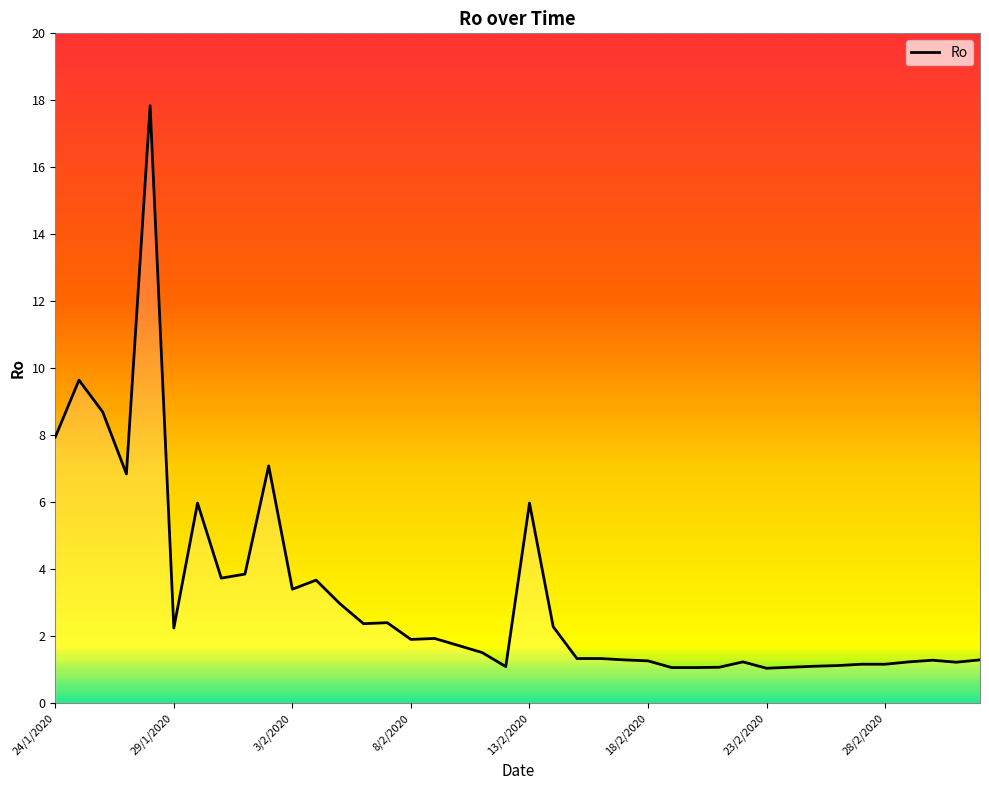

What is the smallest value displayed?

1.1